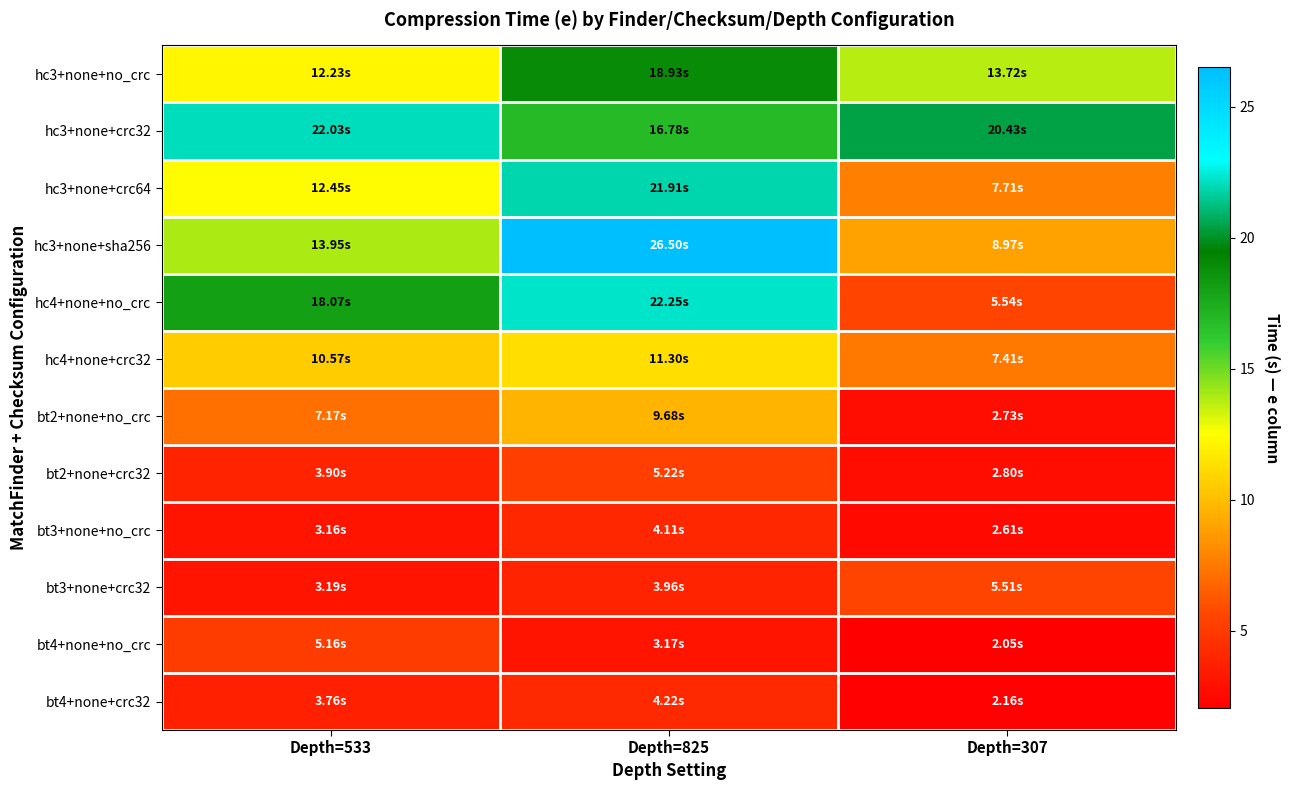

At how many categories does at least one series exceed 8?

3